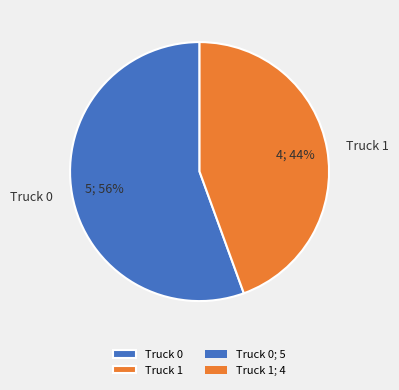

Is Truck 1 the majority of the pie?

No